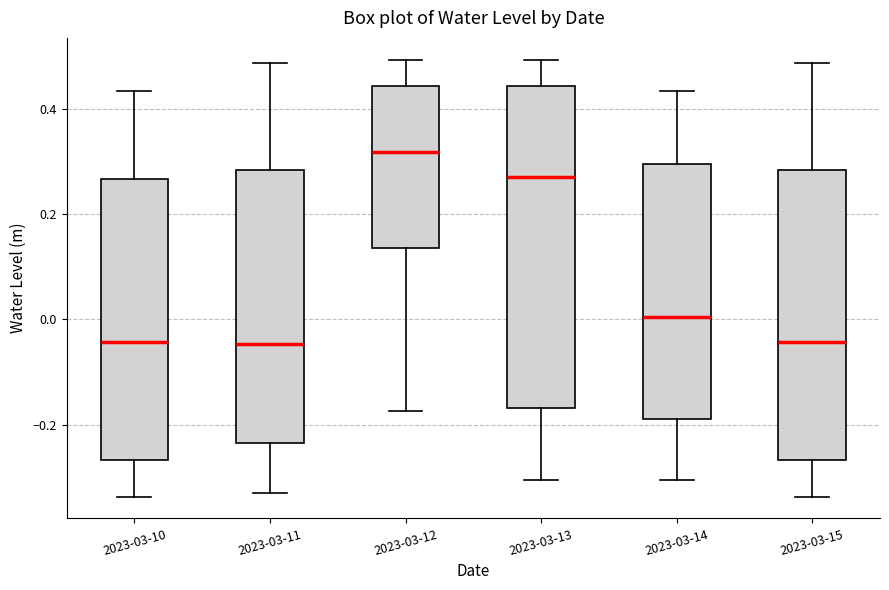

Reading left to right, transcribe this box plot: for each box, give where its median line is, the range the box spans, and where its two whiskers end, as read against the y-axis. The values are not printed on the chart, so give them approximately, as read against the axis.

2023-03-10: median -0.04, box -0.26 to 0.26, whiskers -0.34 to 0.44
2023-03-11: median -0.04, box -0.24 to 0.28, whiskers -0.32 to 0.48
2023-03-12: median 0.32, box 0.14 to 0.44, whiskers -0.18 to 0.50
2023-03-13: median 0.28, box -0.16 to 0.44, whiskers -0.30 to 0.50
2023-03-14: median 0.00, box -0.18 to 0.30, whiskers -0.30 to 0.44
2023-03-15: median -0.04, box -0.26 to 0.28, whiskers -0.34 to 0.48